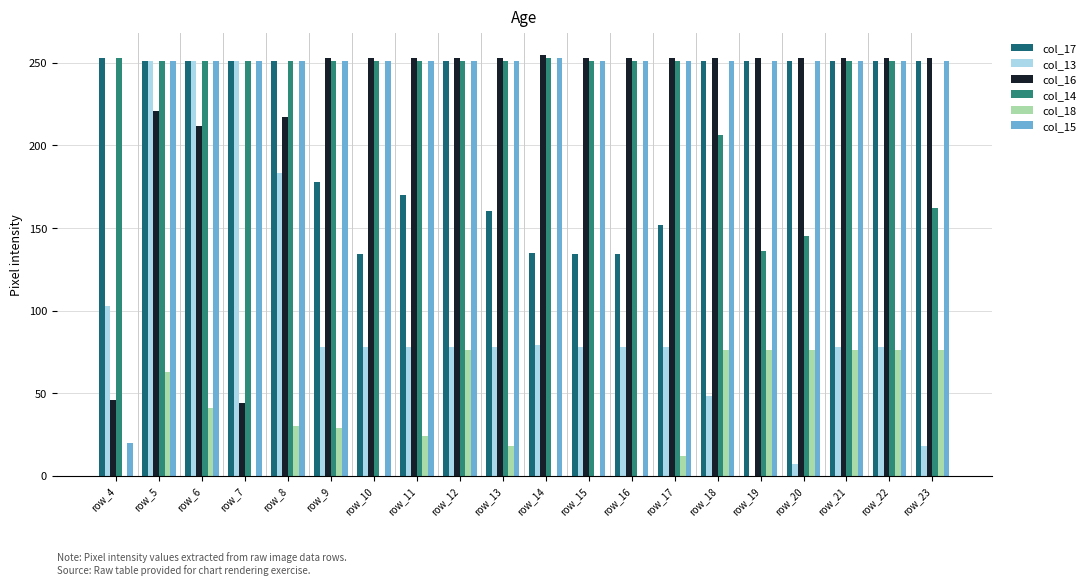

How many groups of bars are there?

20